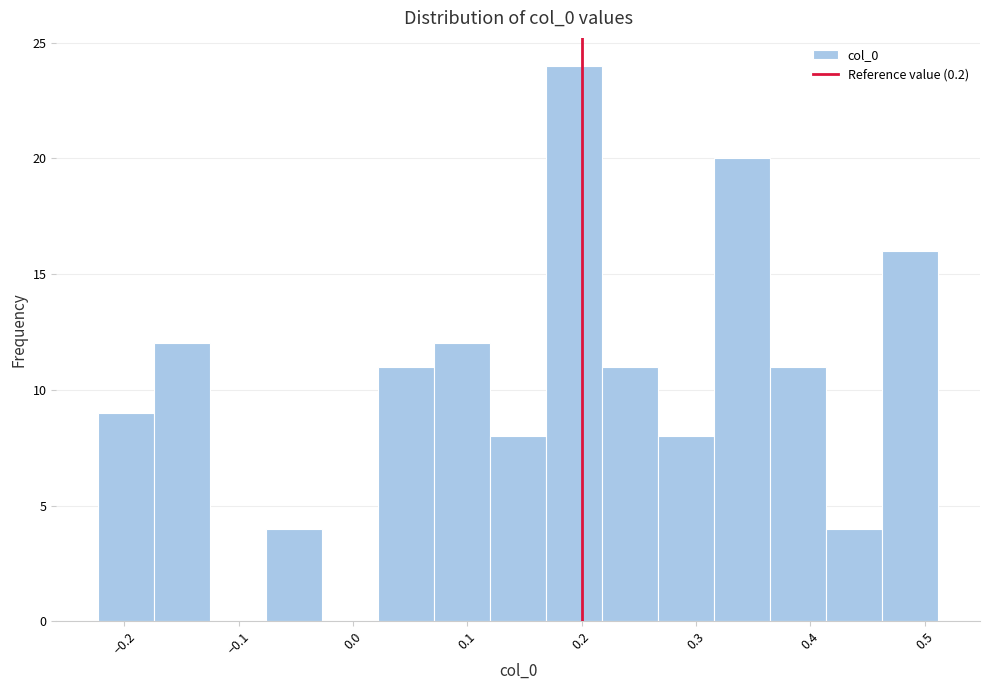

How tall is the bar that spans -0.08 to -0.03 on the x-axis? Neither the bar edges nor the heights are printed on the chart, so give them approximately, as read against the axes.

4